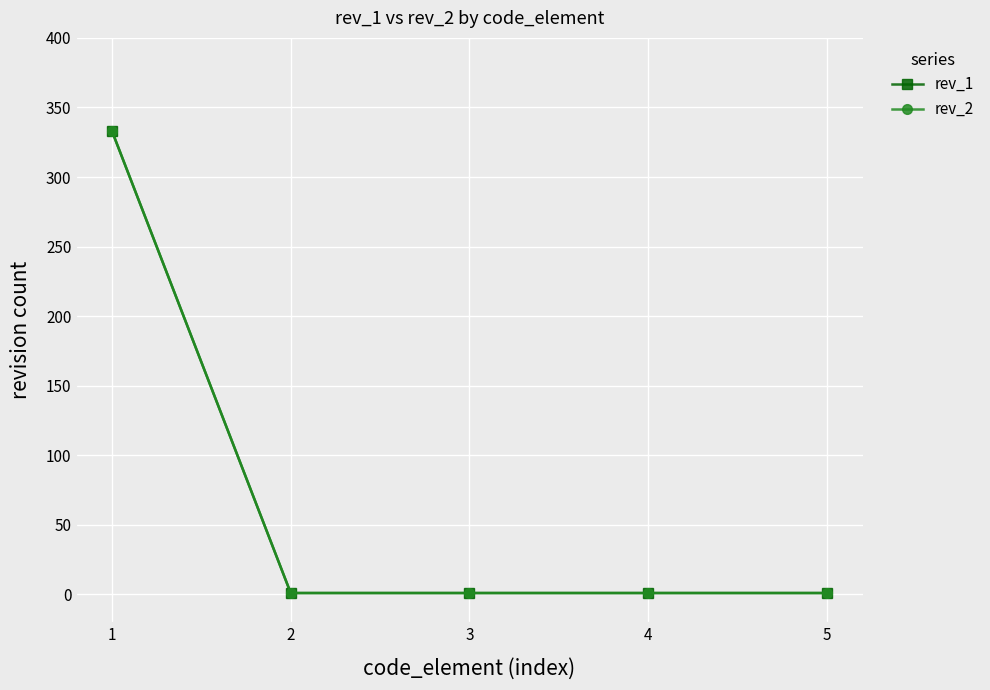

Is this an area chart (filled region under the line)?

No